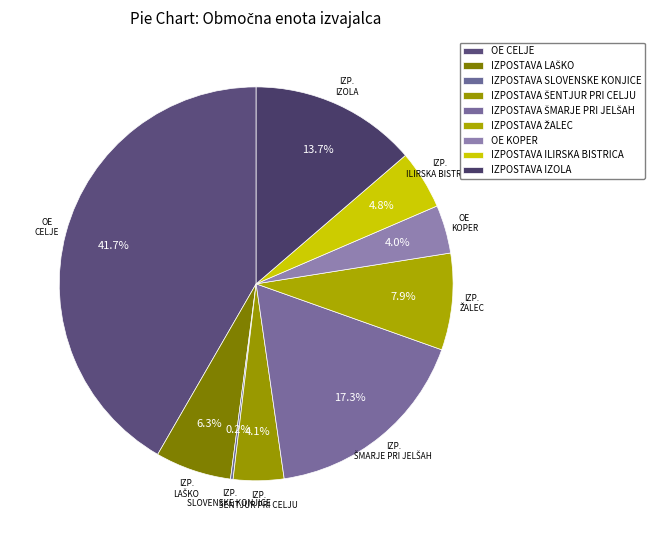

What is the change in value from OE CELJE to IZPOSTAVA ŠENTJUR PRI CELJU?

-1022.3